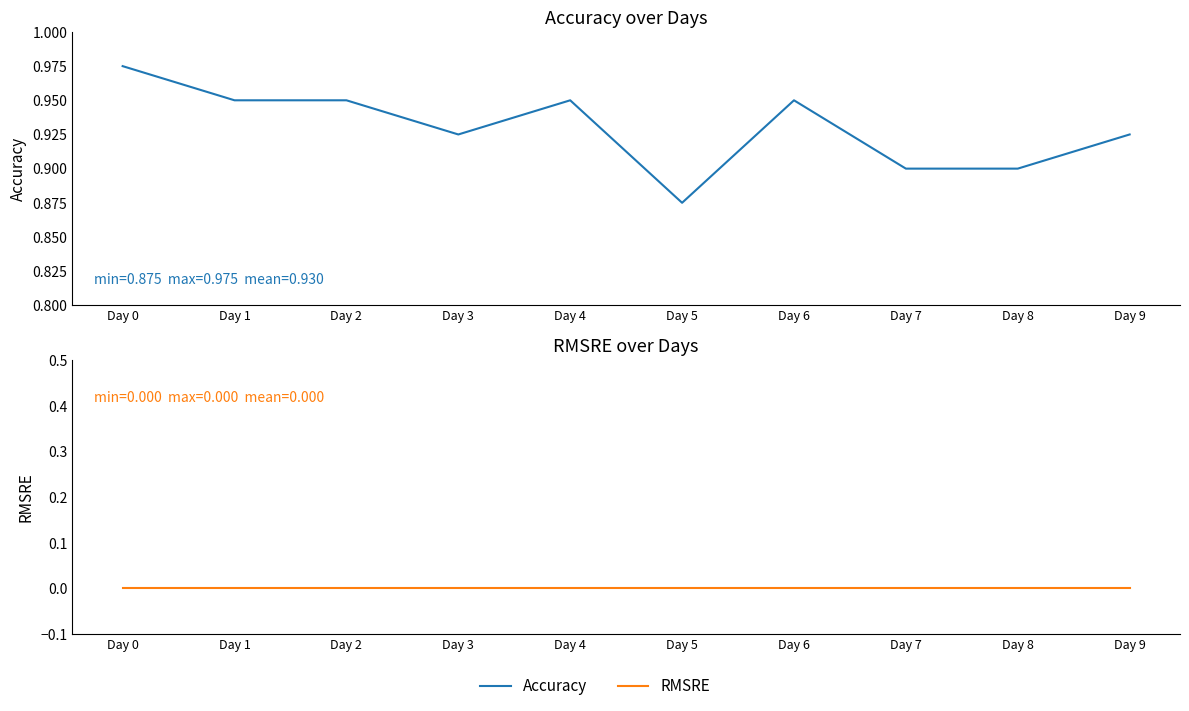

Is the value of Accuracy at Day 1 greater than the value of RMSRE at Day 9?

Yes